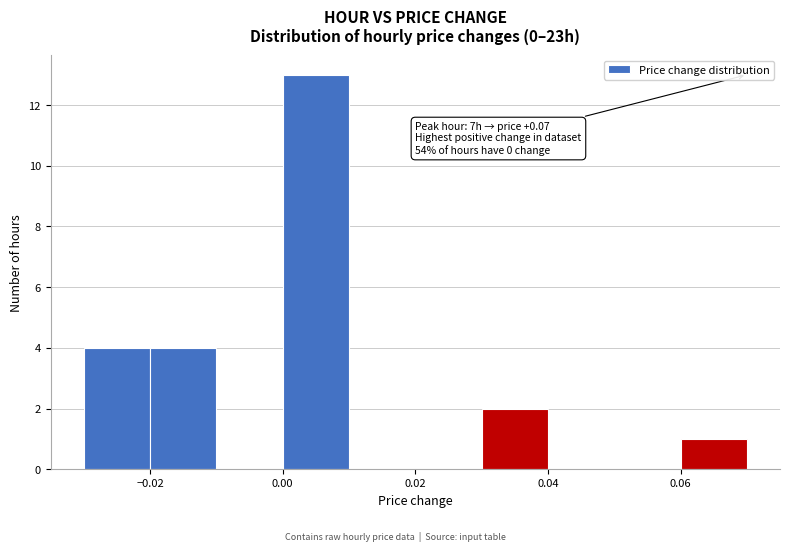

Which range on the x-axis has the tallest bar?

0.00 to 0.01